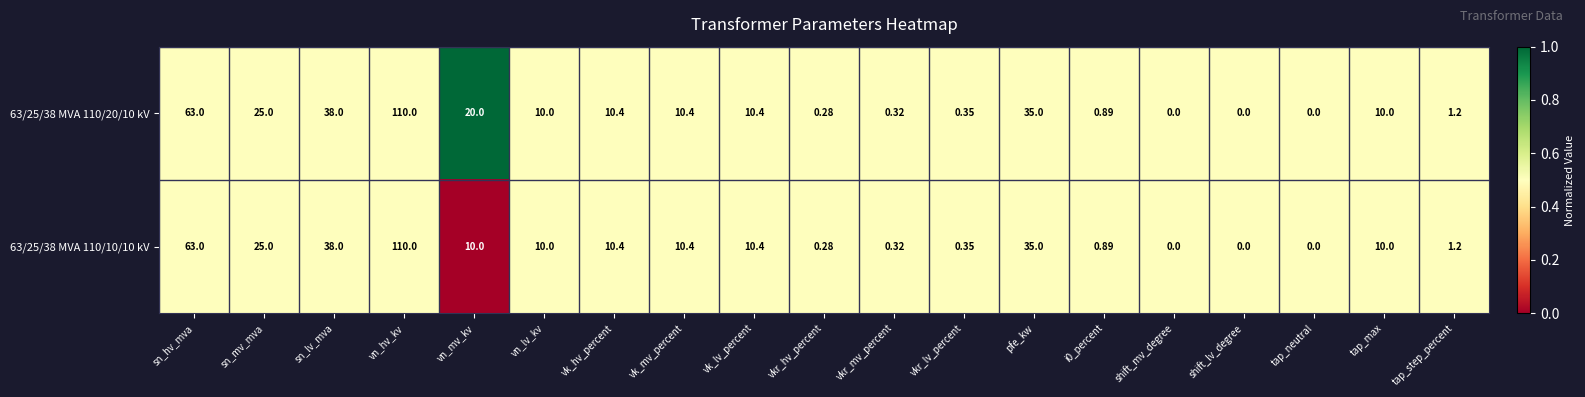

At which label is 63/25/38 MVA 110/10/10 kV closest to 55?

sn_hv_mva